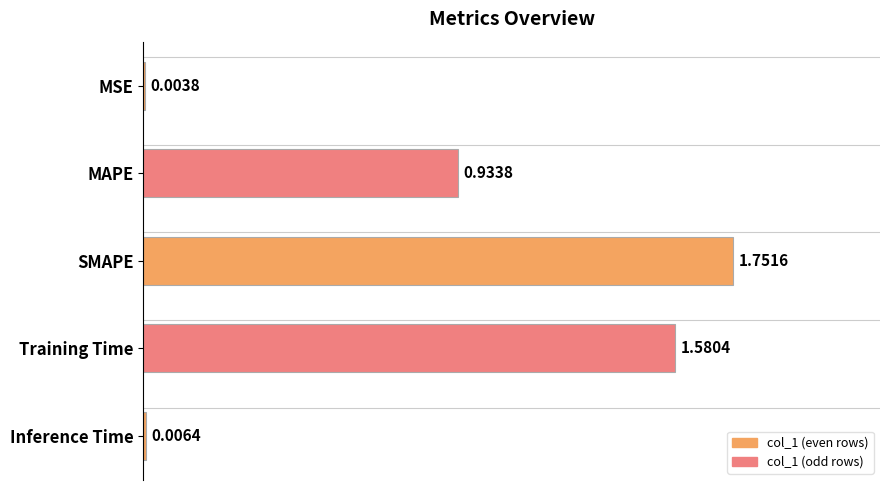

What is the sum of all values?

4.3